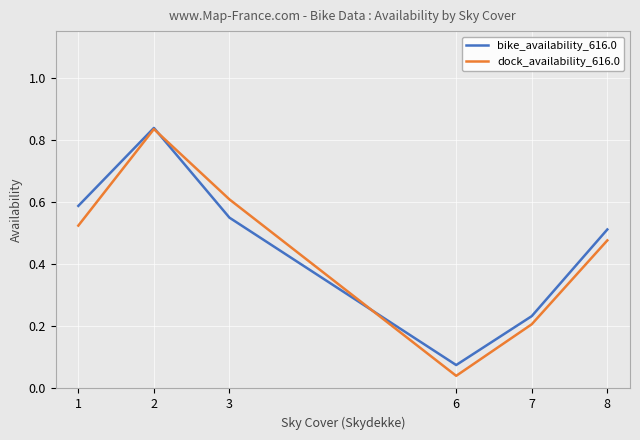

At which label does dock_availability_616.0 reach its peak?

2